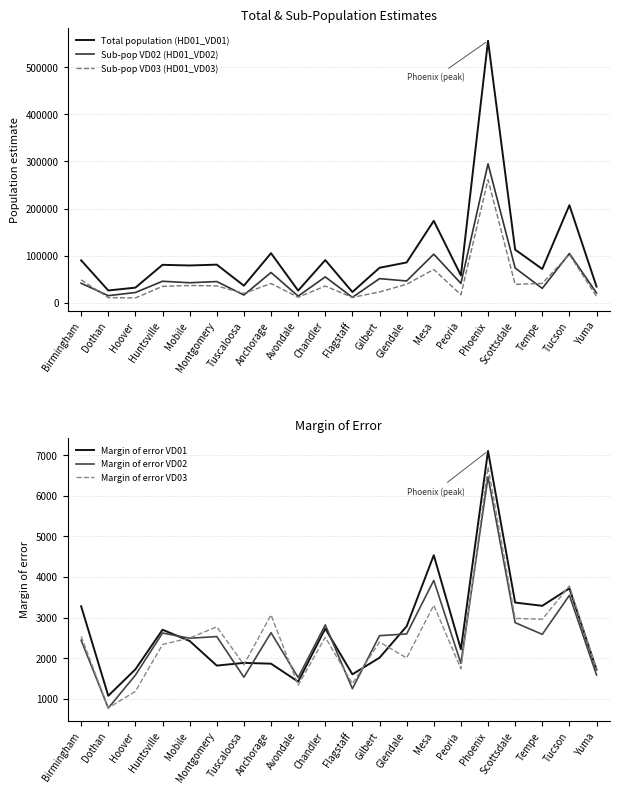

Which series ends up on top after the final intersection of Margin of error VD01 and Margin of error VD02?

Margin of error VD01